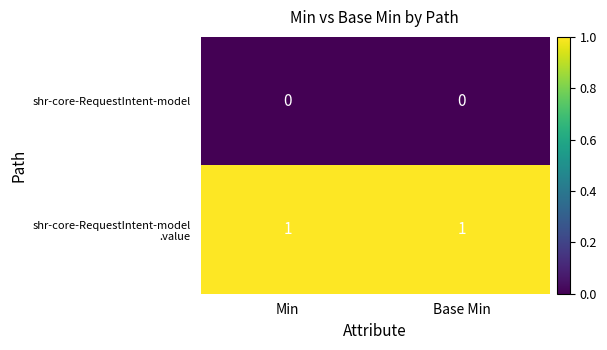

The value of shr-core-RequestIntent-model at Base Min is 0. True or false?

True